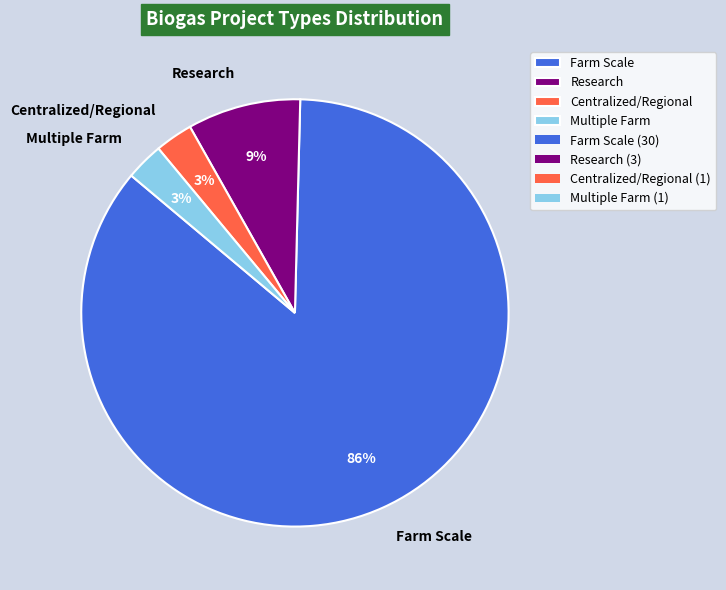

Do Centralized/Regional and Research together represent more than half of the pie?

No